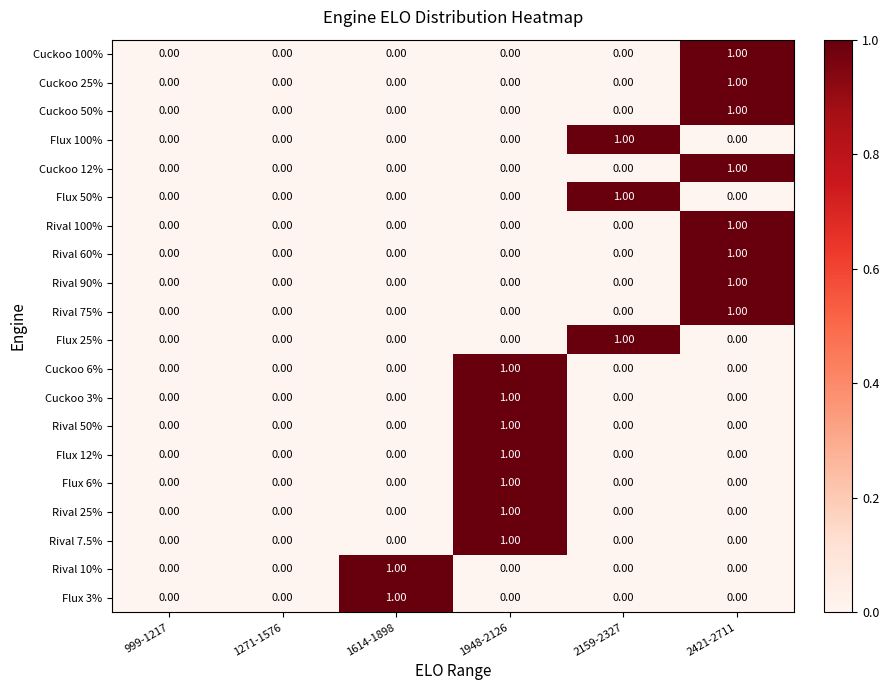

How many positive values does the Rival 50% series have?

1